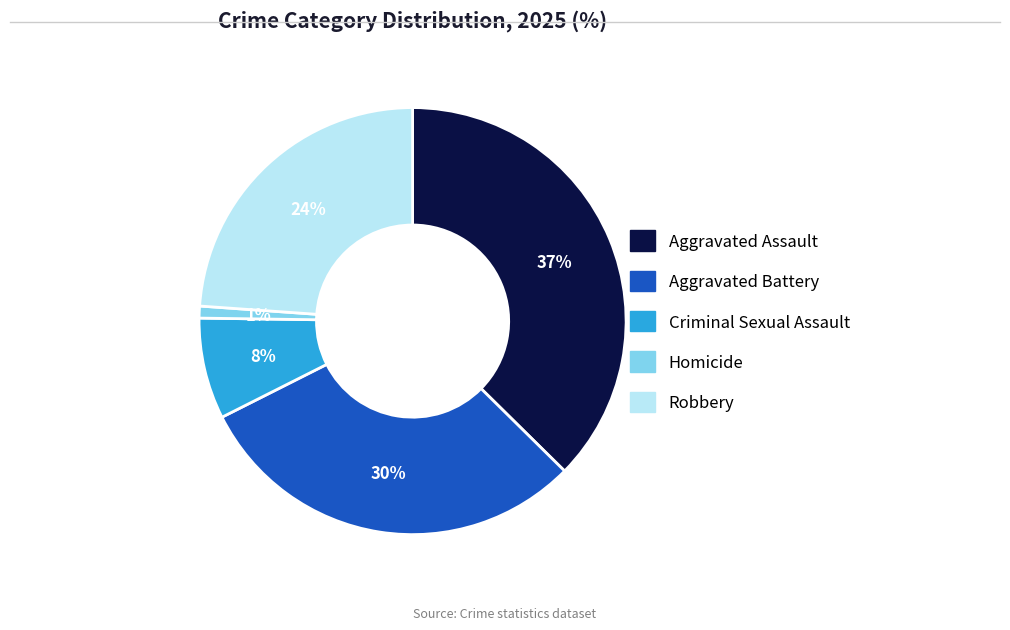

Is there a majority slice in this chart?

No